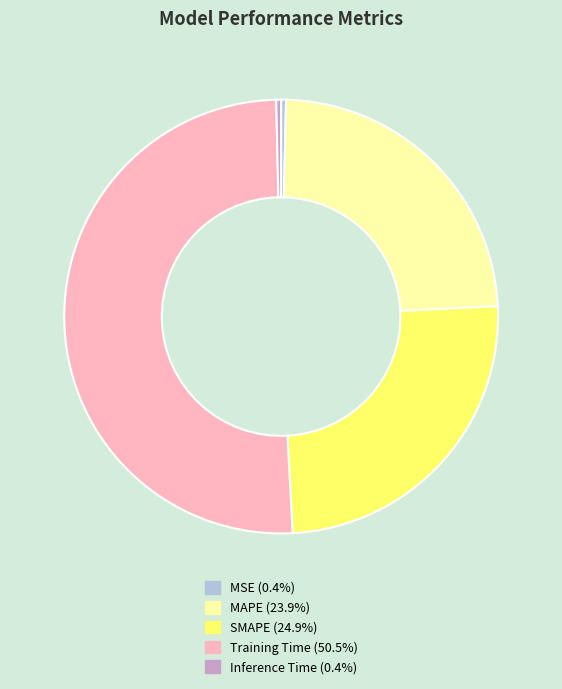

Do MAPE and Inference Time together represent more than half of the pie?

No